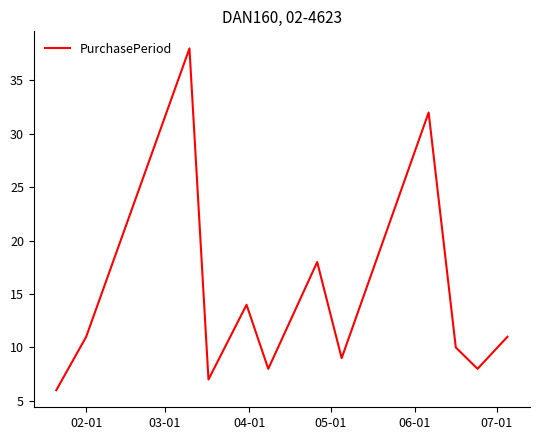

How many distinct data groups are displayed?

1